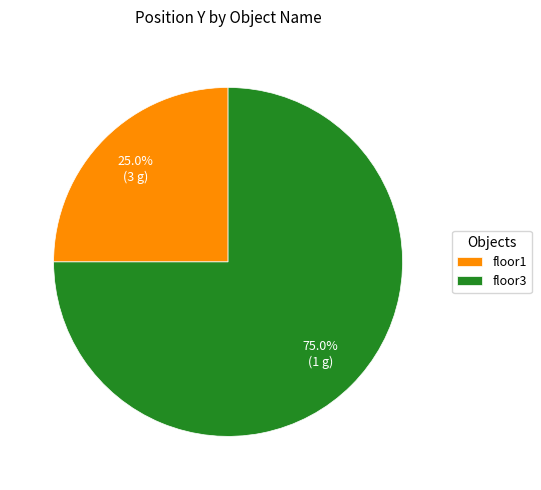

Which slice is the smallest?

floor1